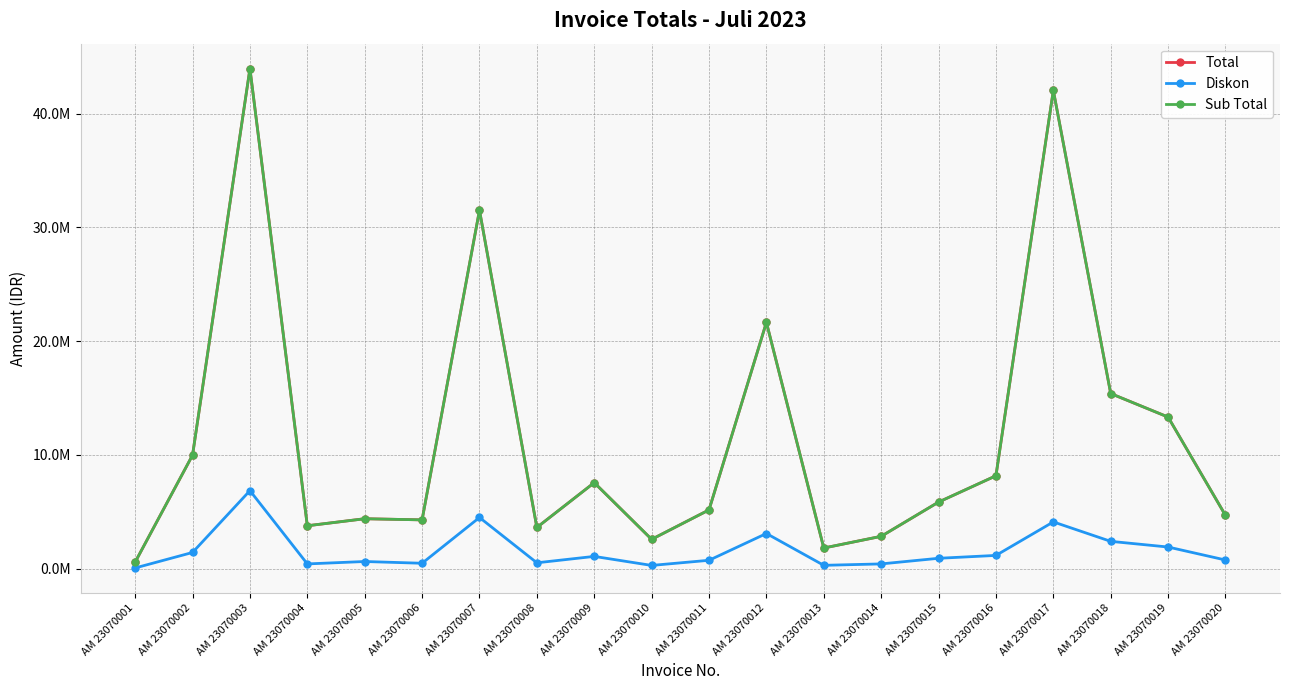

True or false: Sub Total and Diskon cross at least once.

False